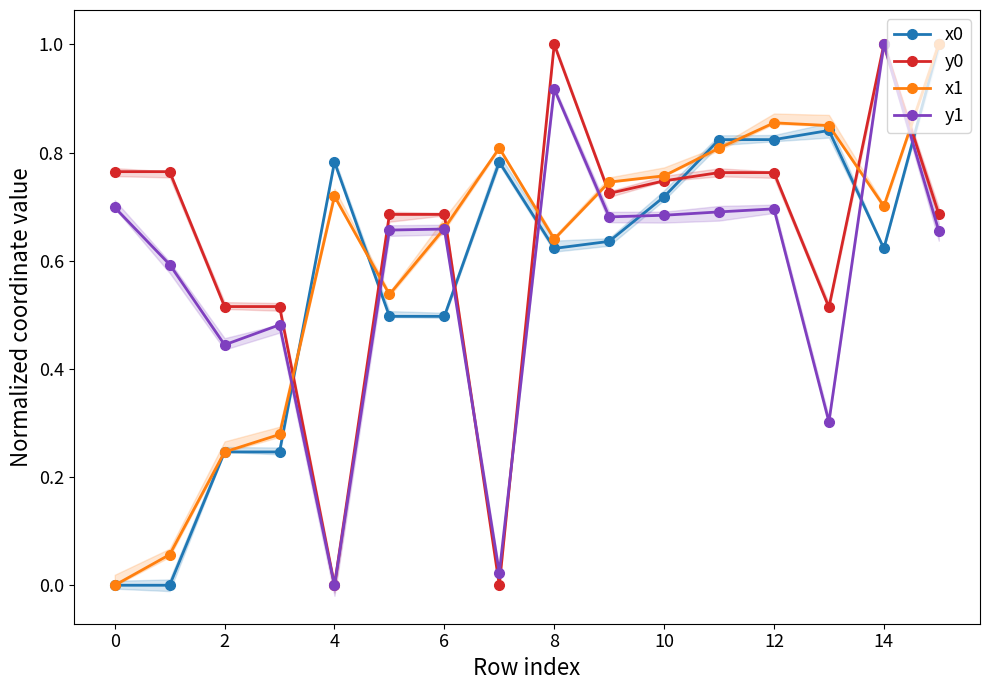

Is it true that y0 equals 1.0 at 14?

True